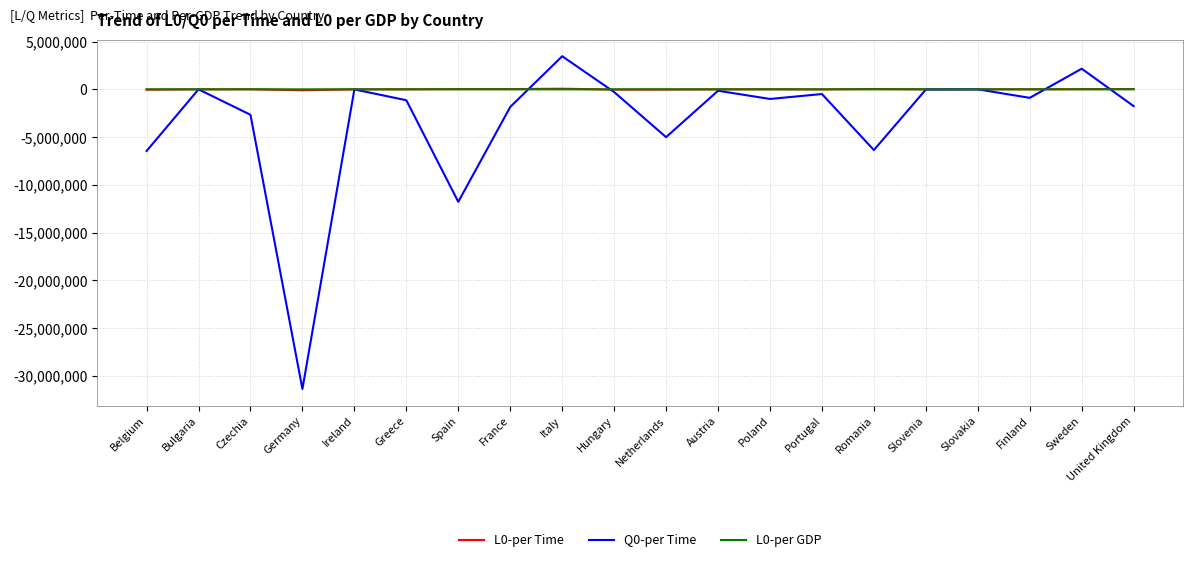

Is the value of Q0-per Time at Romania greater than the value of L0-per GDP at Poland?

No